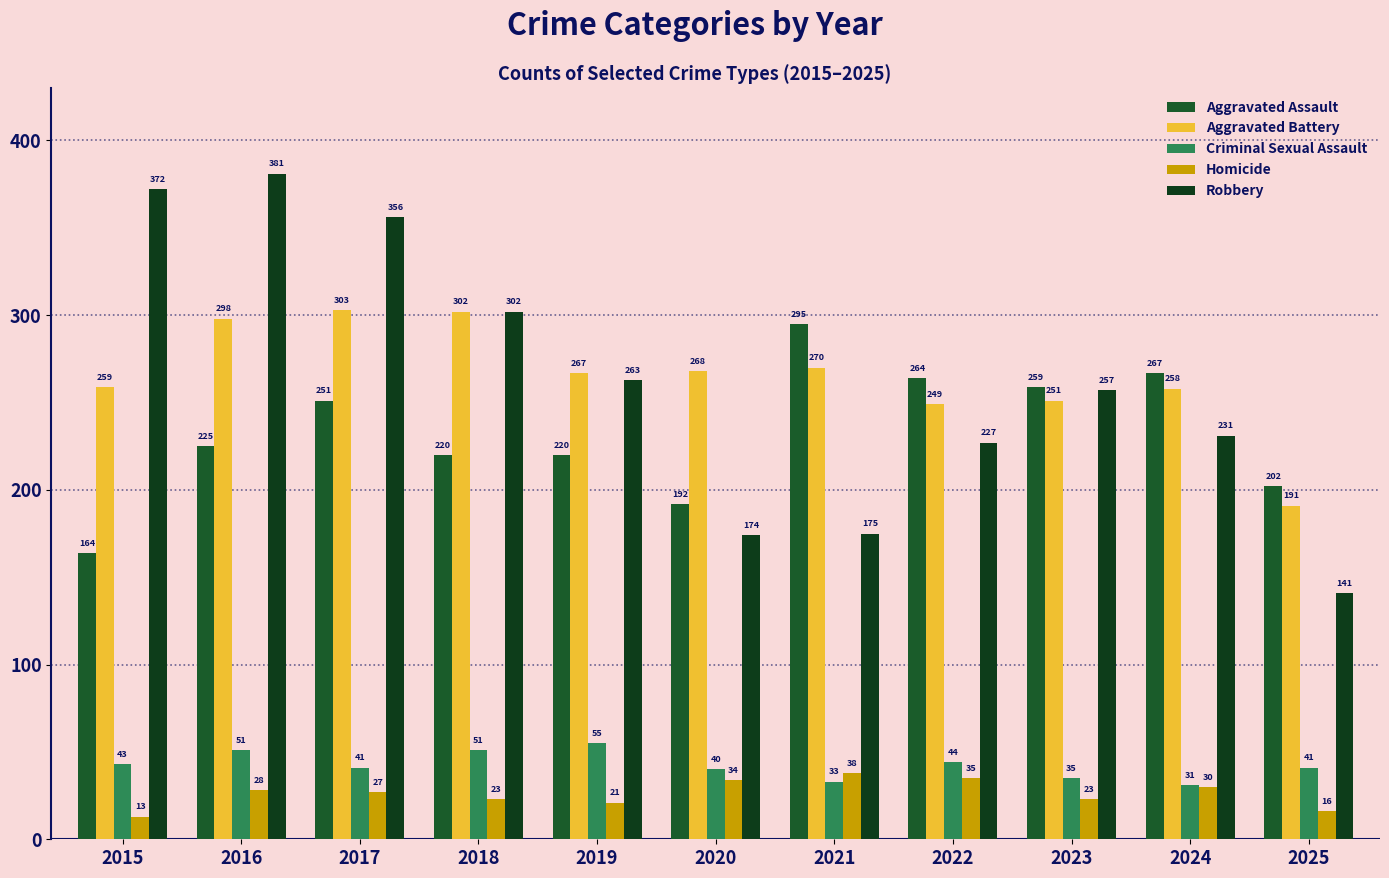

What is the value of the Robbery bar at the 11th from the left?

141